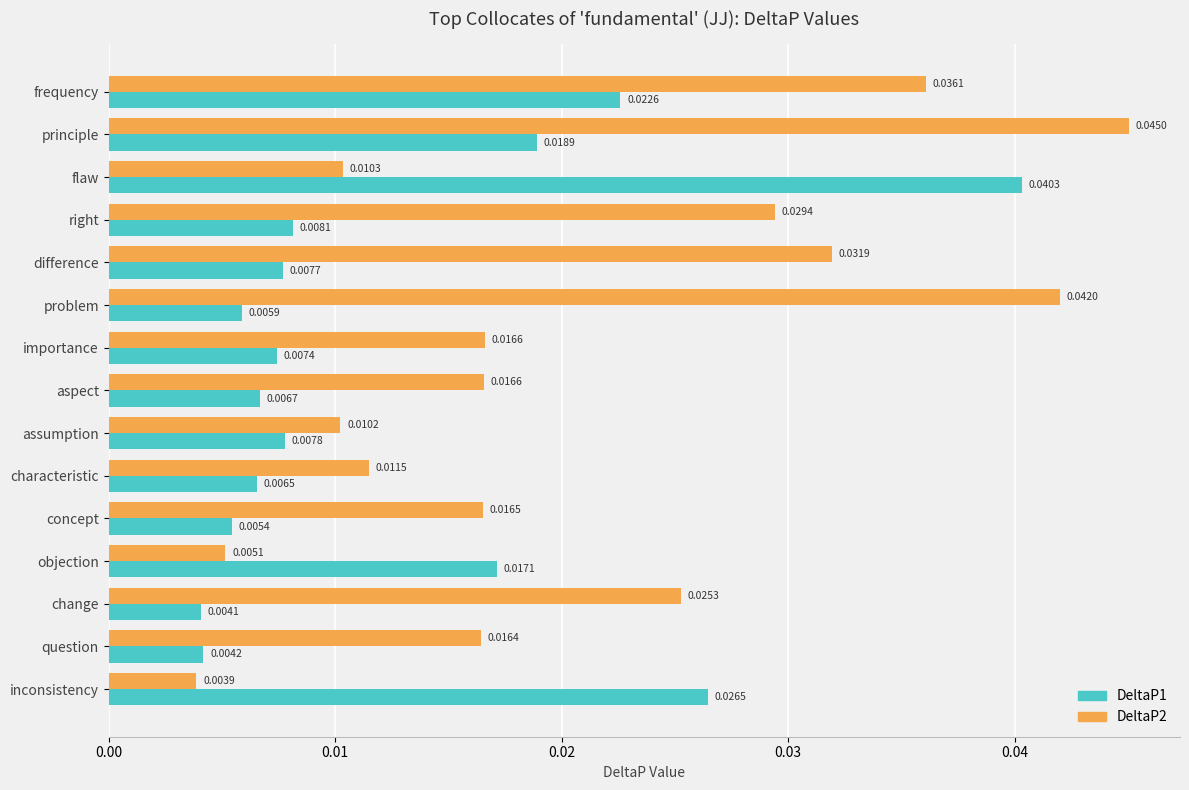

Which category has the lowest value in the DeltaP1 series?

change